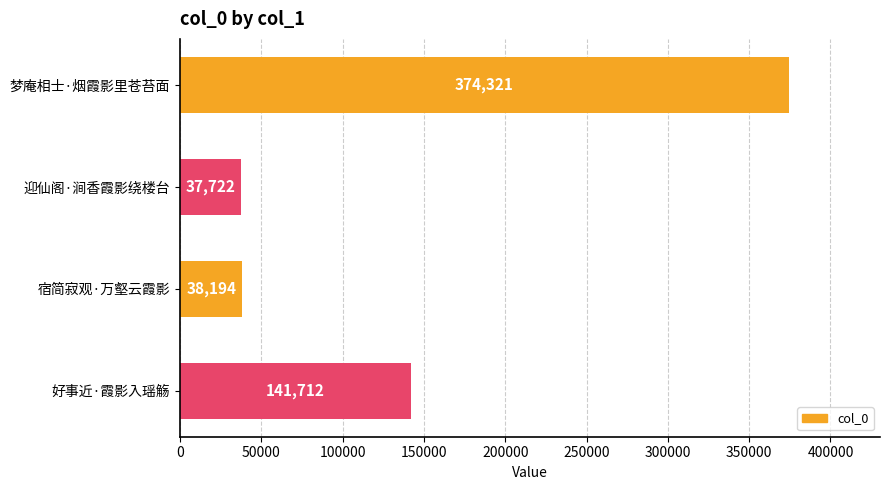

Approximately how many times larger is the value at 宿简寂观·万壑云霞影 compared to 迎仙阁·涧香霞影绕楼台?

1.0